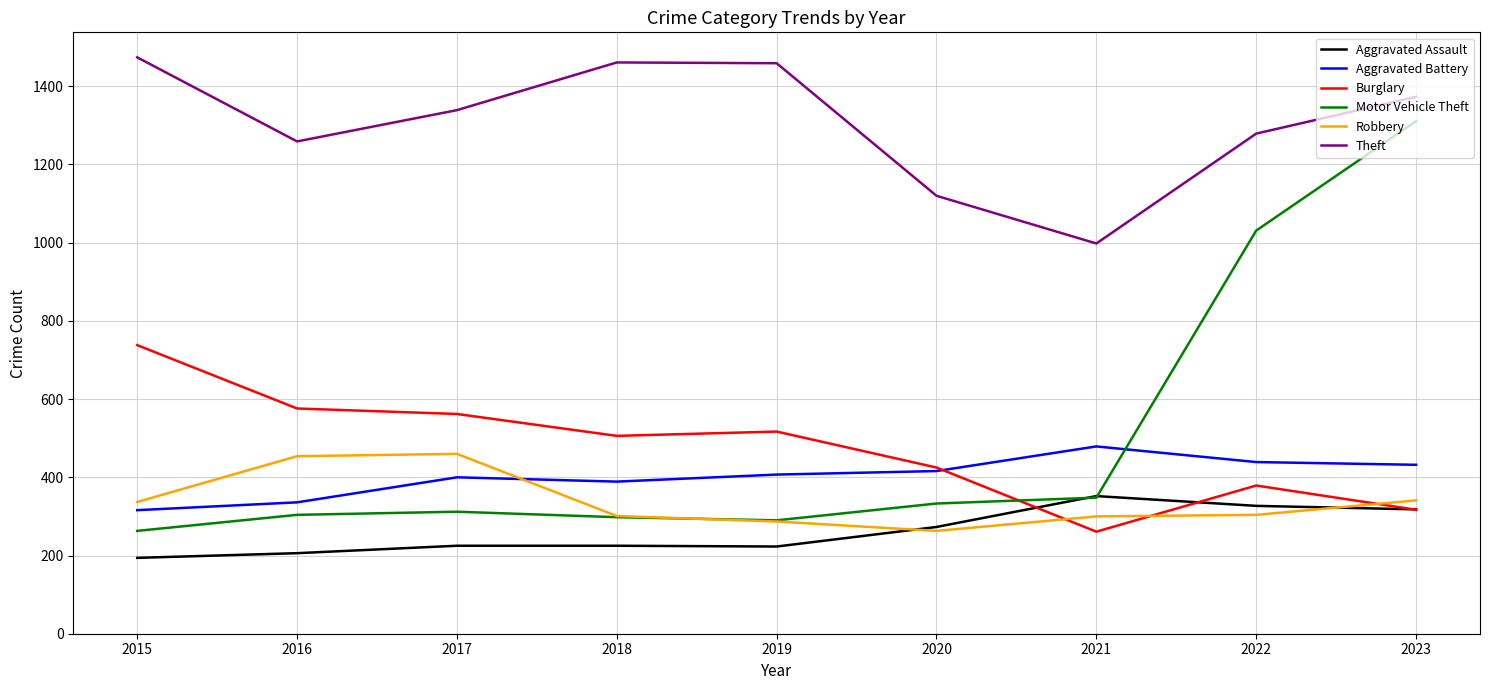

How many lines are shown in the chart?

6